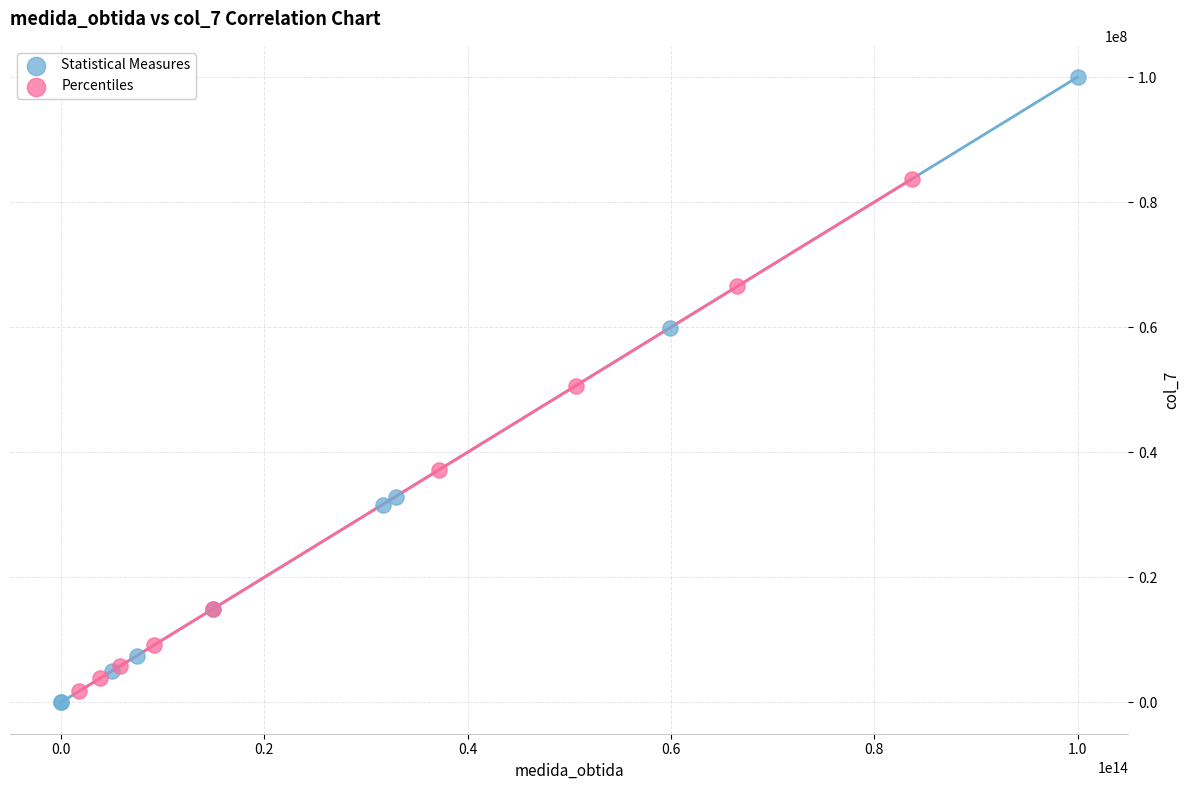

Which series has the widest spread of Y values?

Statistical Measures